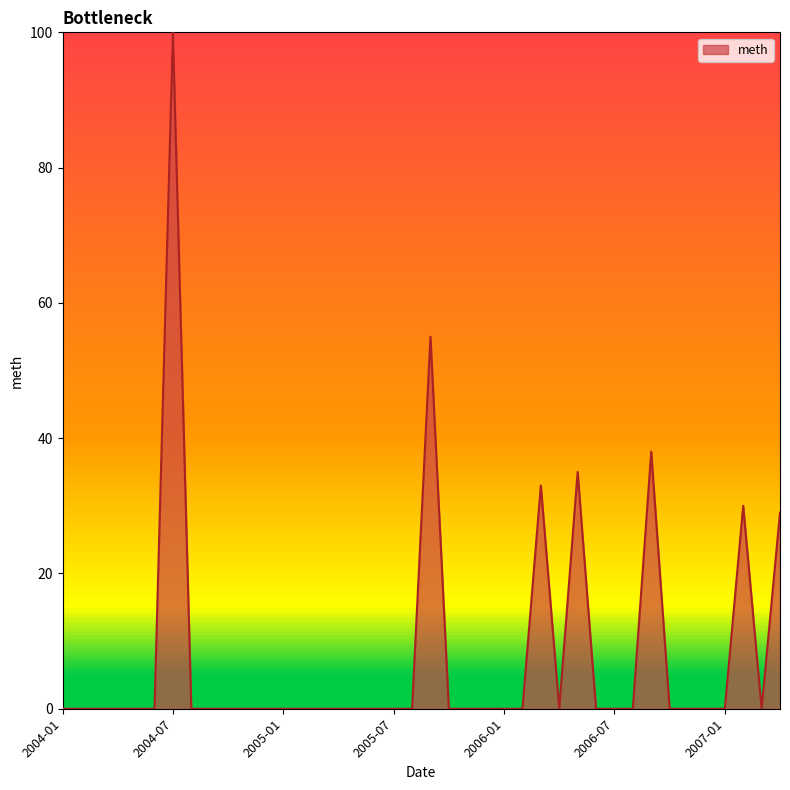

What is the maximum value shown in the chart?

100